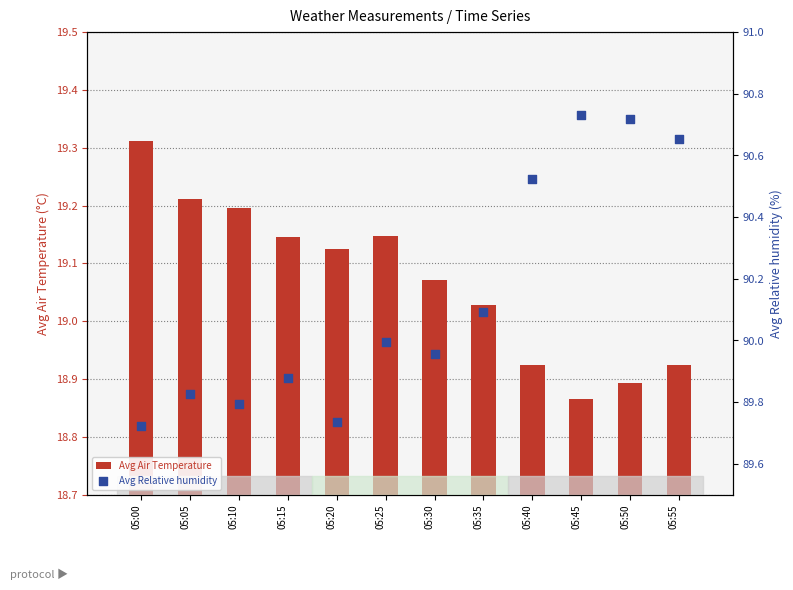

What are all the series names shown in the legend?

Avg Air Temperature, Avg Relative humidity